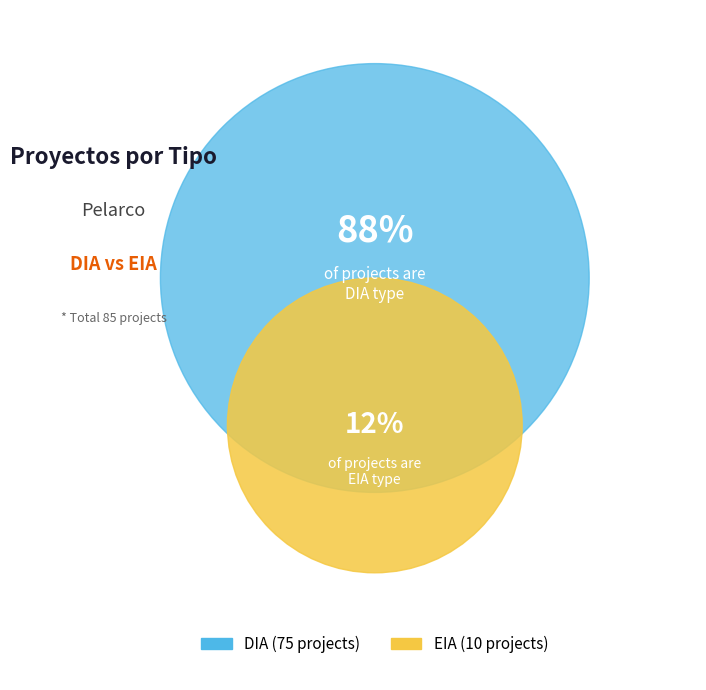

To the nearest percent, what is the average slice percentage?

50%